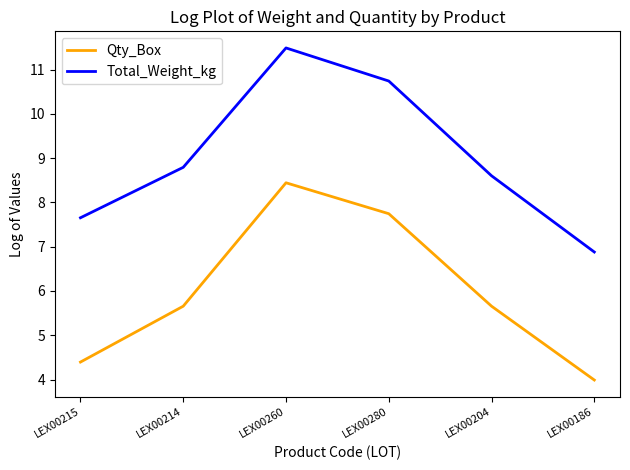

Which series changed the most between LEX00204 and LEX00186?

Total_Weight_kg